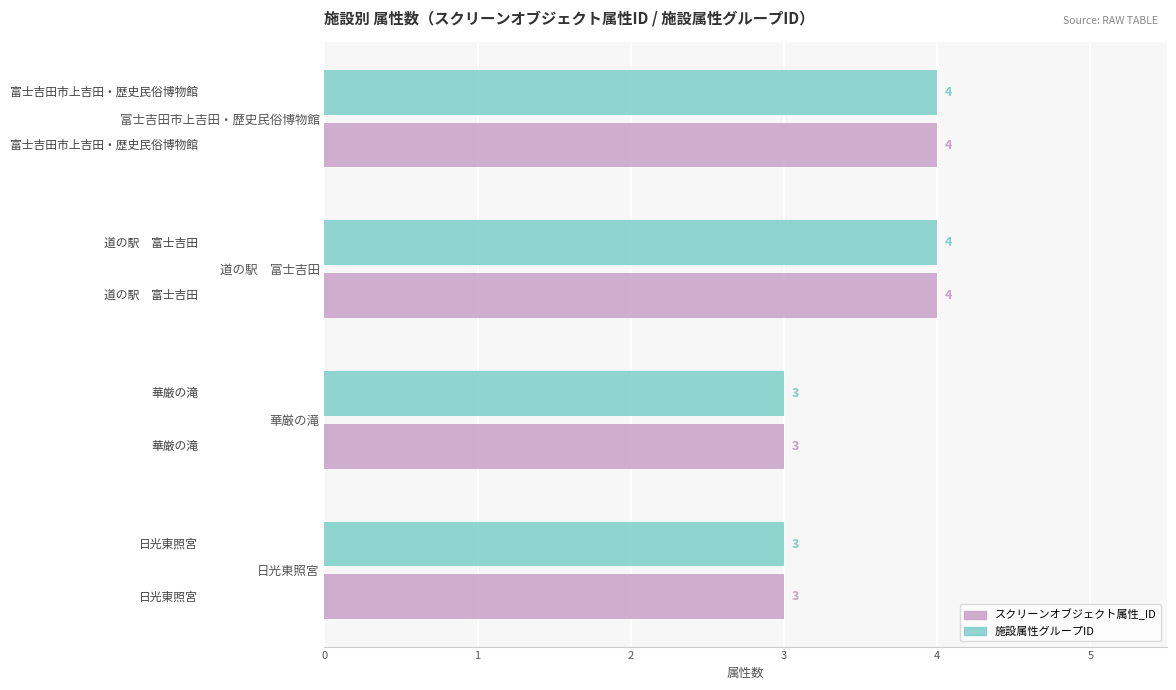

What is the difference between the maximum and minimum values in the 施設属性グループID series?

1